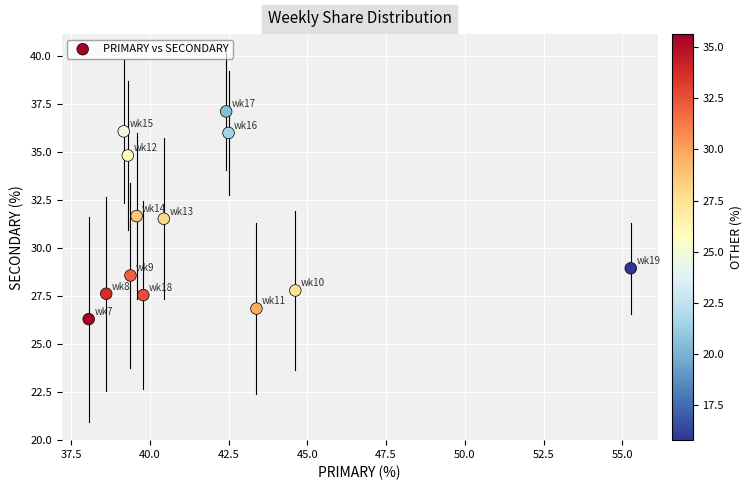

What is the range of X values (max minus min)?

17.2